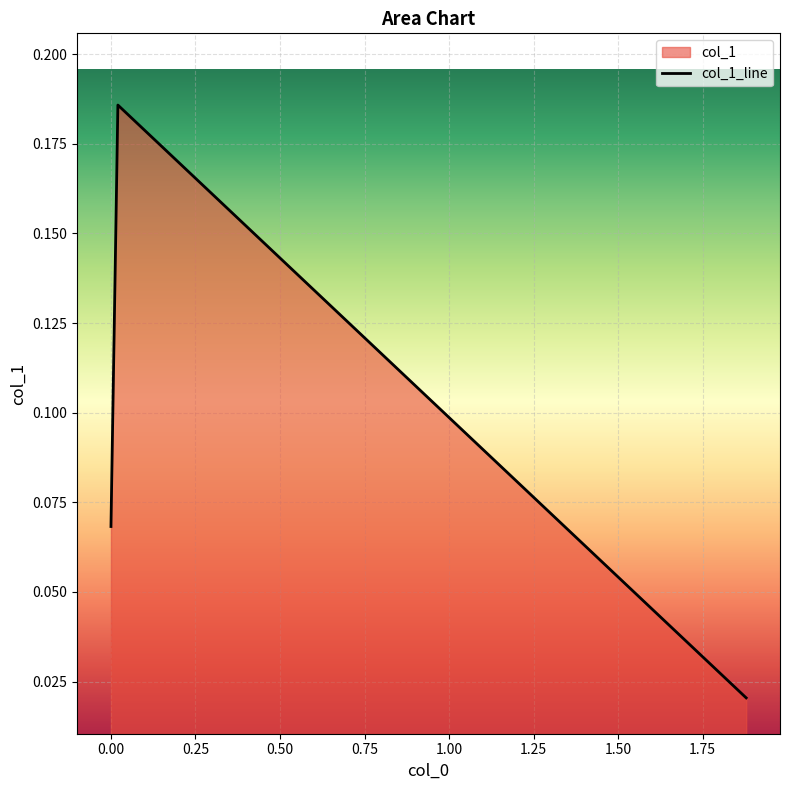

Read the value at 0.00.

0.1